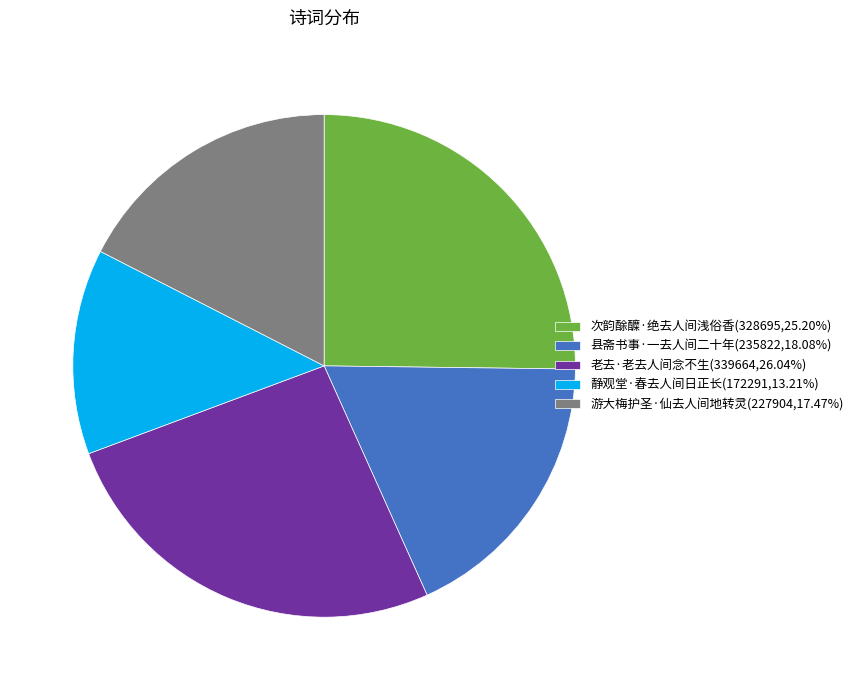

Is the sum of 老去·老去人间念不生(339664,26.04%) and 次韵酴醾·绝去人间浅俗香(328695,25.20%) greater than half?

Yes